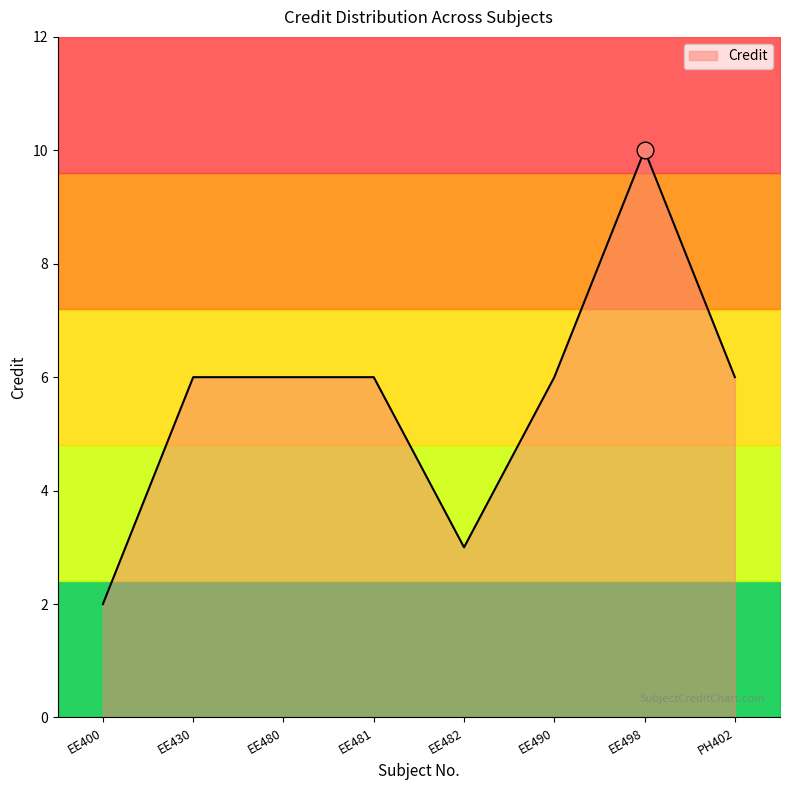

Approximately how many times larger is the value at EE400 compared to EE480?

0.3